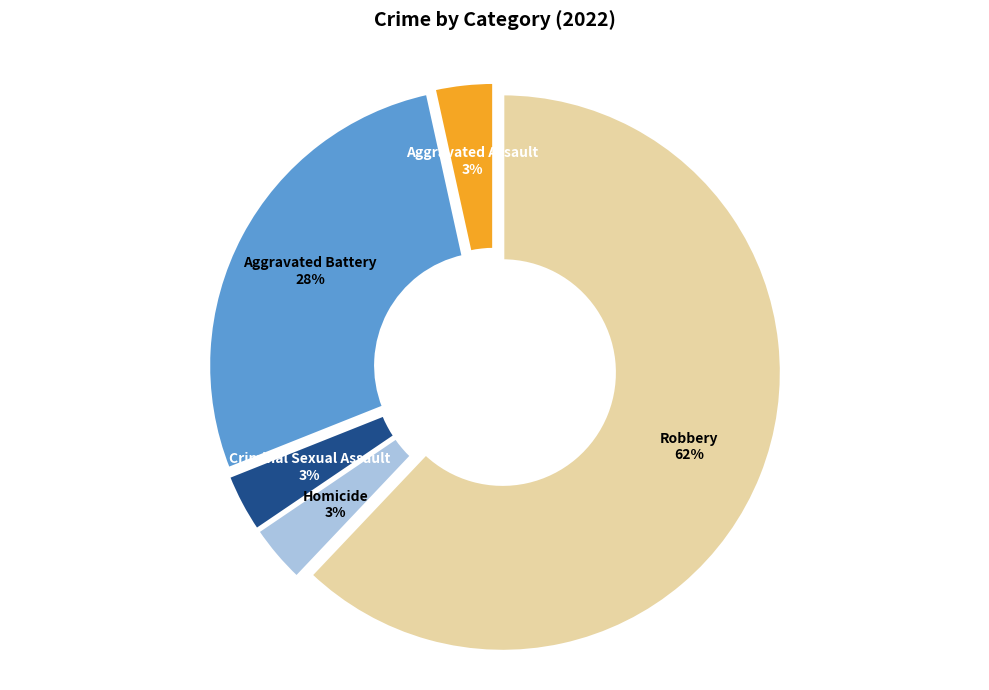

To the nearest percent, what is the average slice percentage?

20%